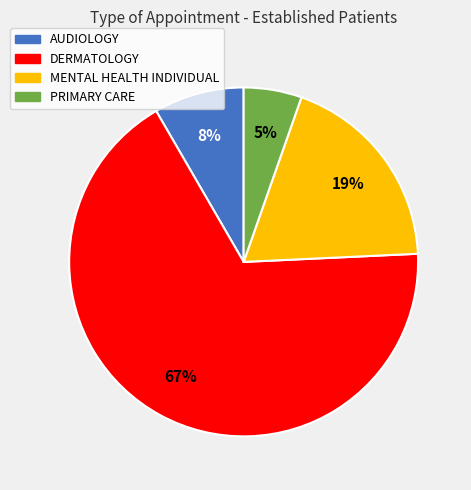

Which slice is the largest?

DERMATOLOGY